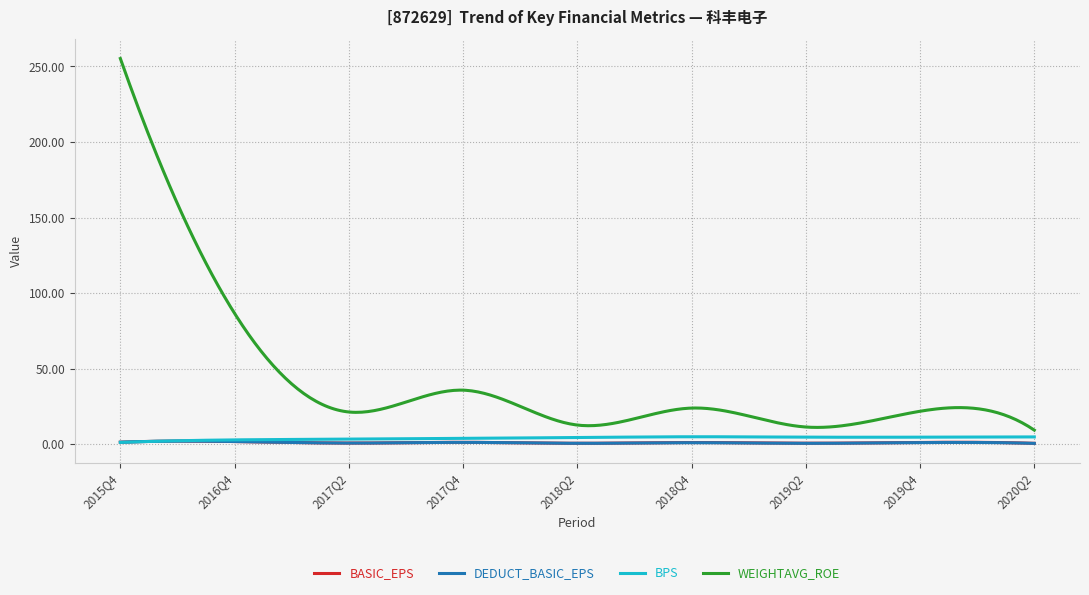

Which series has the largest range (max minus min)?

WEIGHTAVG_ROE